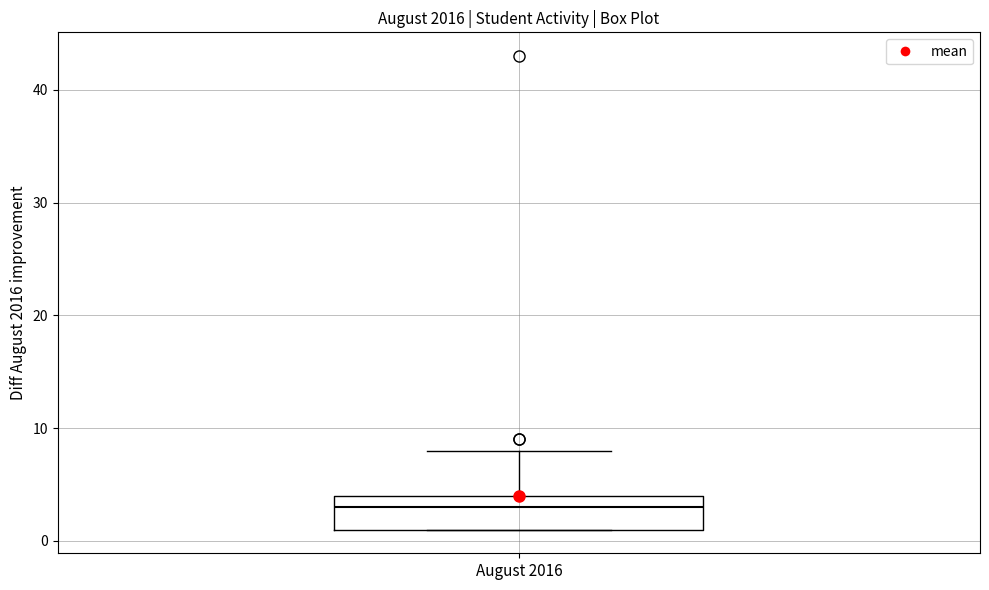

Read this box plot against the y-axis: the position of the median line, the range covered by the box, and the ends of both whiskers. The values are not printed on the chart, so give them approximately, as read against the axis.

median 3, box 1 to 4, whiskers 1 to 8